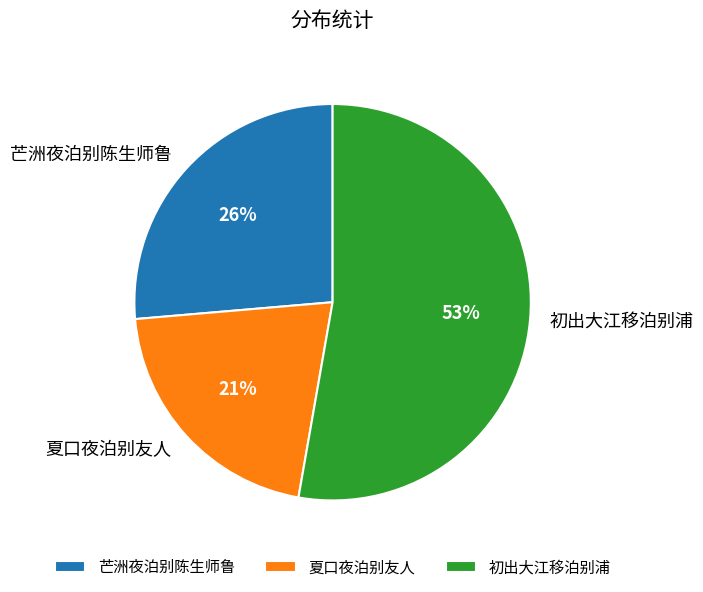

What is the largest slice in the pie chart?

初出大江移泊别浦